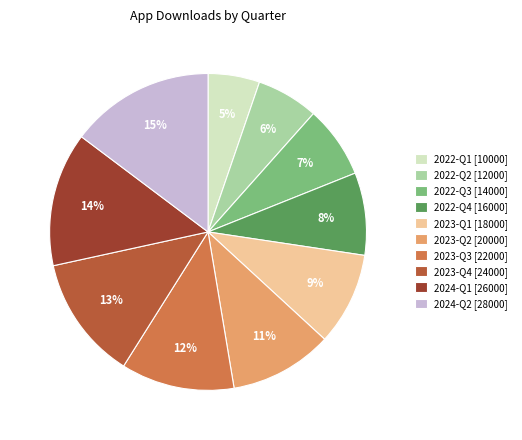

To the nearest percent, what portion does 2023-Q4 represent?

13%